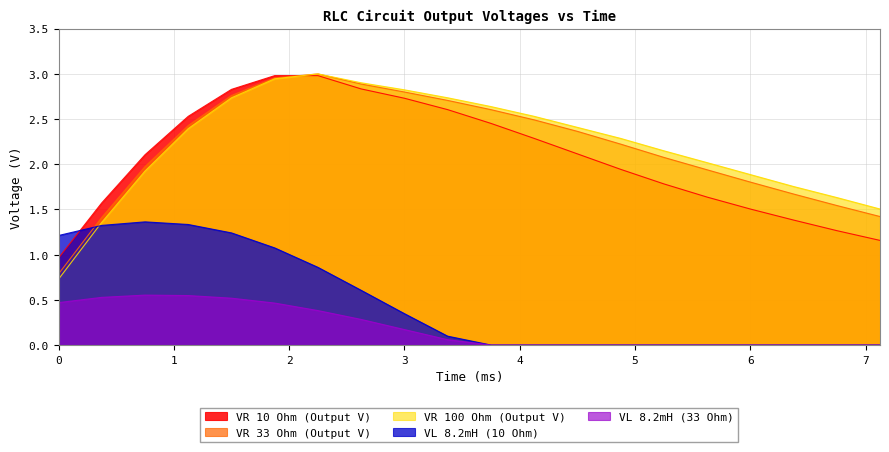

At which label does VR 10 Ohm (Output V) first exceed 2?

0.75